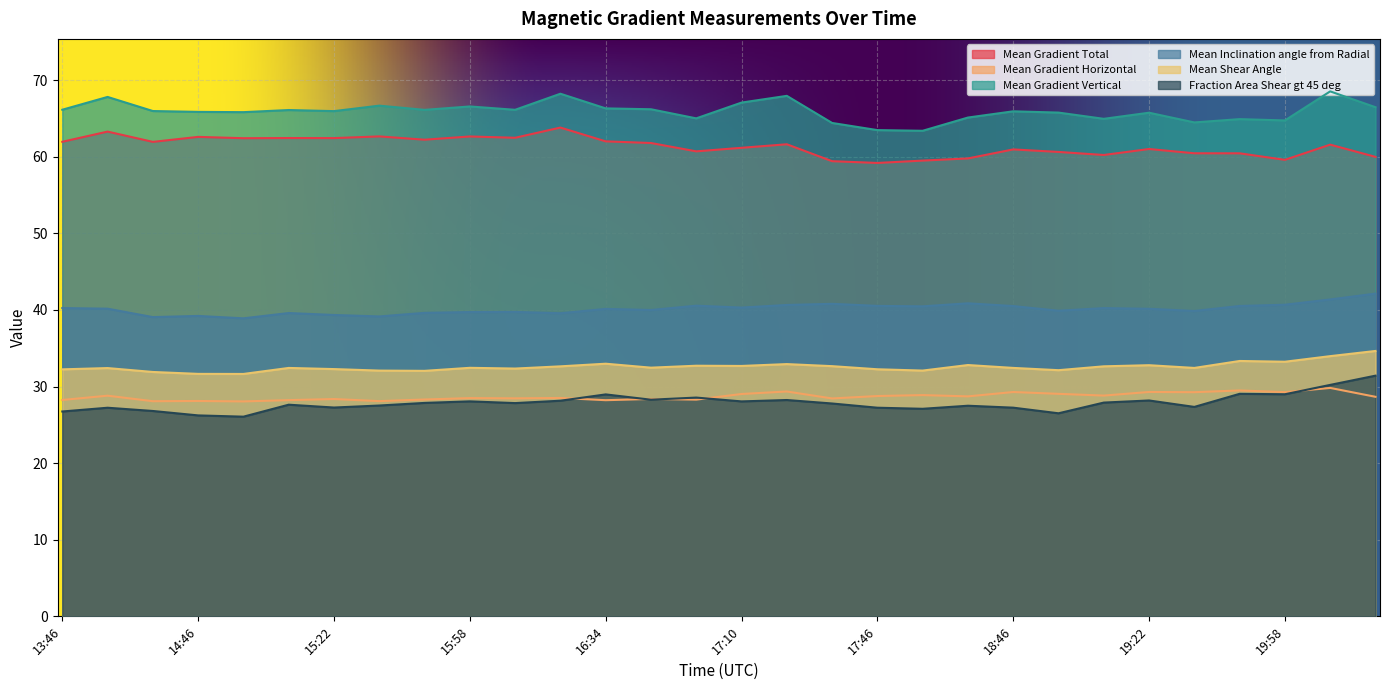

Reading left to right, transcribe all the data shown in this chart.

Mean Gradient Total: 62.0	63.3	61.9	62.6	62.4	62.4	62.4	62.7	62.2	62.7	62.5	63.8	62.0	61.8	60.7	61.2	61.6	59.4	59.2	59.5	59.8	61.0	60.6	60.2	61.0	60.5	60.5	59.6	61.6	60.0
Mean Gradient Horizontal: 28.2	28.8	28.1	28.1	28.1	28.2	28.4	28.1	28.3	28.5	28.5	28.5	28.2	28.4	28.3	29.0	29.4	28.4	28.8	28.9	28.7	29.3	29.1	28.8	29.3	29.3	29.5	29.3	29.8	28.7
Mean Gradient Vertical: 66.1	67.8	66.0	65.9	65.8	66.1	66.0	66.7	66.1	66.6	66.1	68.2	66.3	66.2	65.0	67.1	68.0	64.4	63.5	63.4	65.1	65.9	65.8	65.0	65.8	64.5	64.9	64.7	68.5	66.5
Mean Inclination angle from Radial: 40.2	40.2	39.1	39.2	38.9	39.6	39.3	39.2	39.6	39.7	39.7	39.6	40.1	40.0	40.6	40.3	40.7	40.8	40.5	40.5	40.9	40.5	39.9	40.2	40.2	39.9	40.5	40.7	41.4	42.1
Mean Shear Angle: 32.2	32.4	31.9	31.7	31.6	32.4	32.3	32.1	32.1	32.4	32.4	32.6	33.0	32.5	32.7	32.7	32.9	32.7	32.3	32.1	32.8	32.4	32.1	32.6	32.8	32.4	33.3	33.2	34.0	34.6
Fraction Area Shear gt 45 deg: 26.7	27.2	26.8	26.2	26.1	27.6	27.3	27.5	27.9	28.1	27.8	28.2	29.0	28.3	28.6	28.1	28.2	27.8	27.2	27.1	27.5	27.2	26.5	27.9	28.2	27.3	29.1	29.0	30.2	31.4